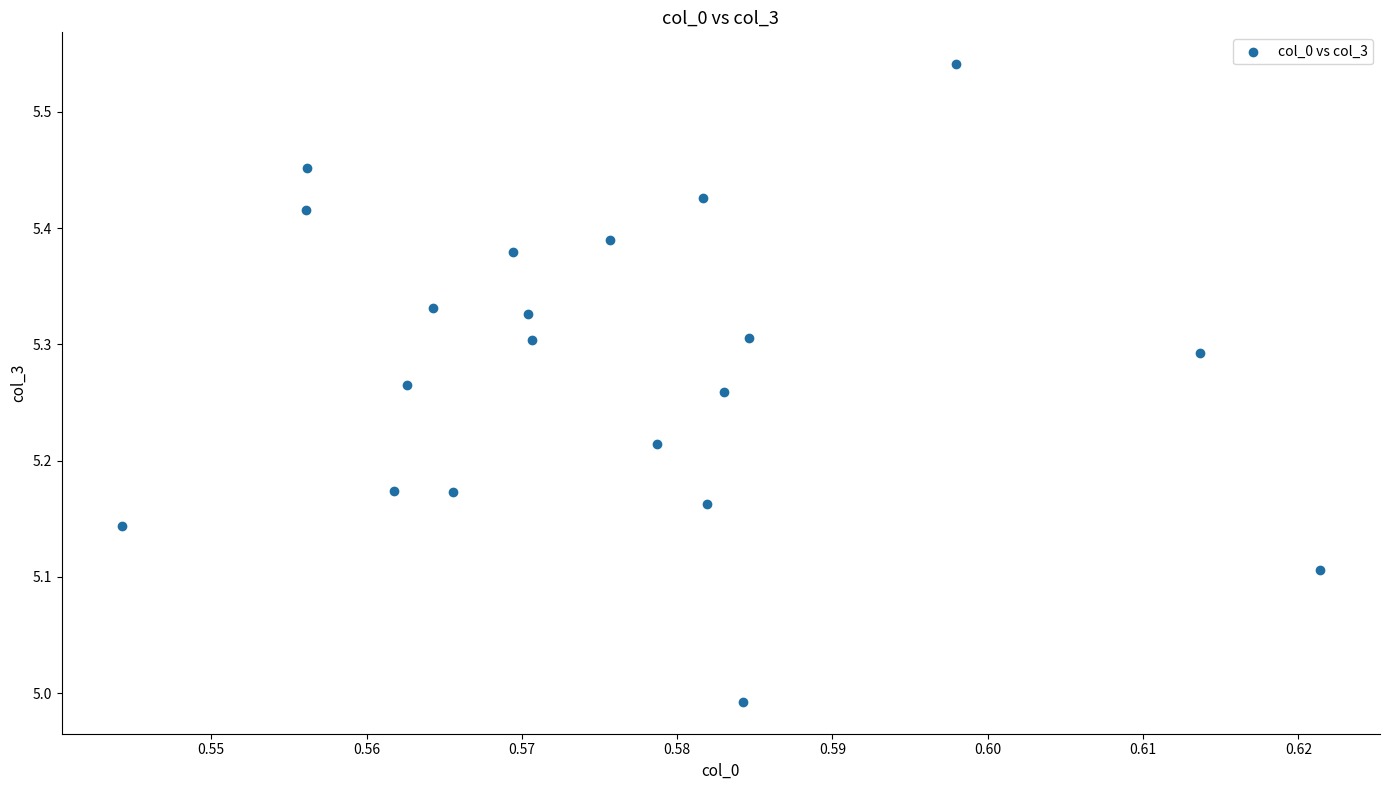

What is the range of Y values (max minus min)?

0.5